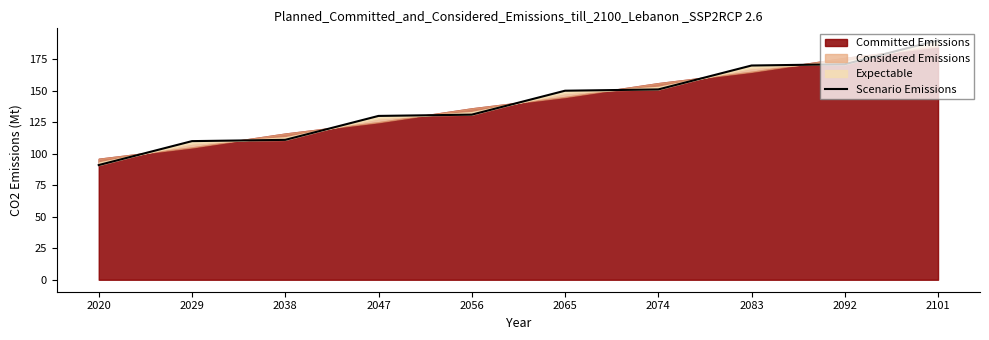

The value at 2020 is 147.0. True or false?

False